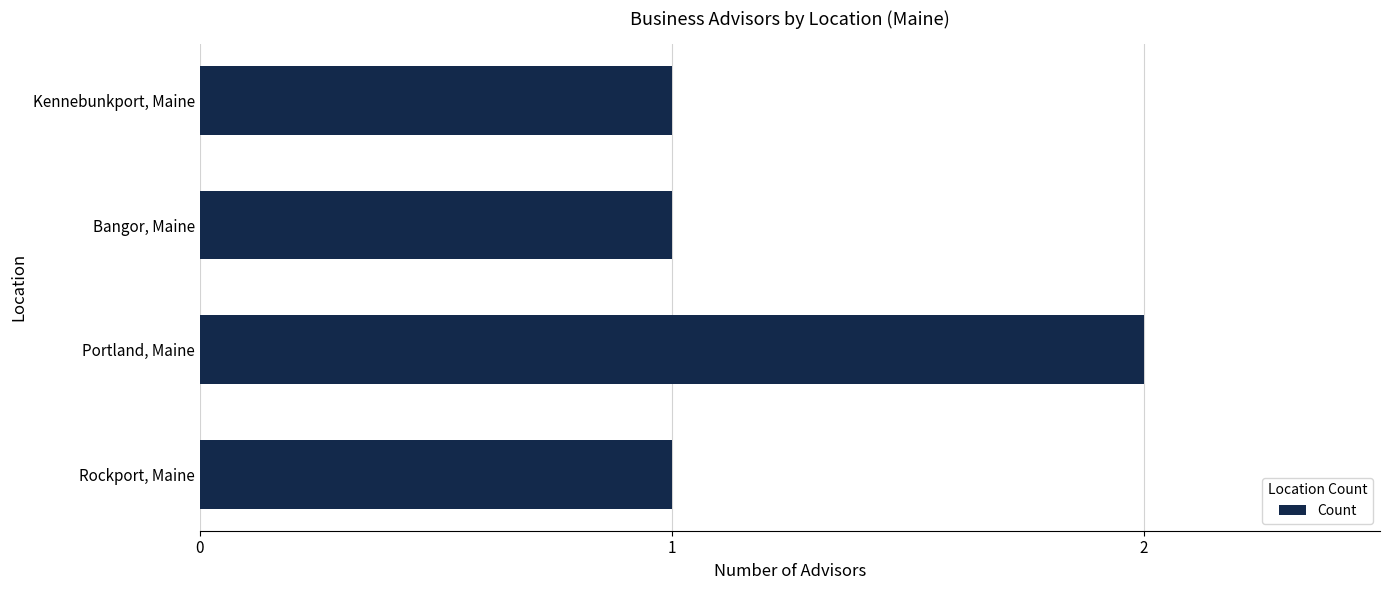

Approximately how many times larger is the value at Bangor, Maine compared to Portland, Maine?

0.5